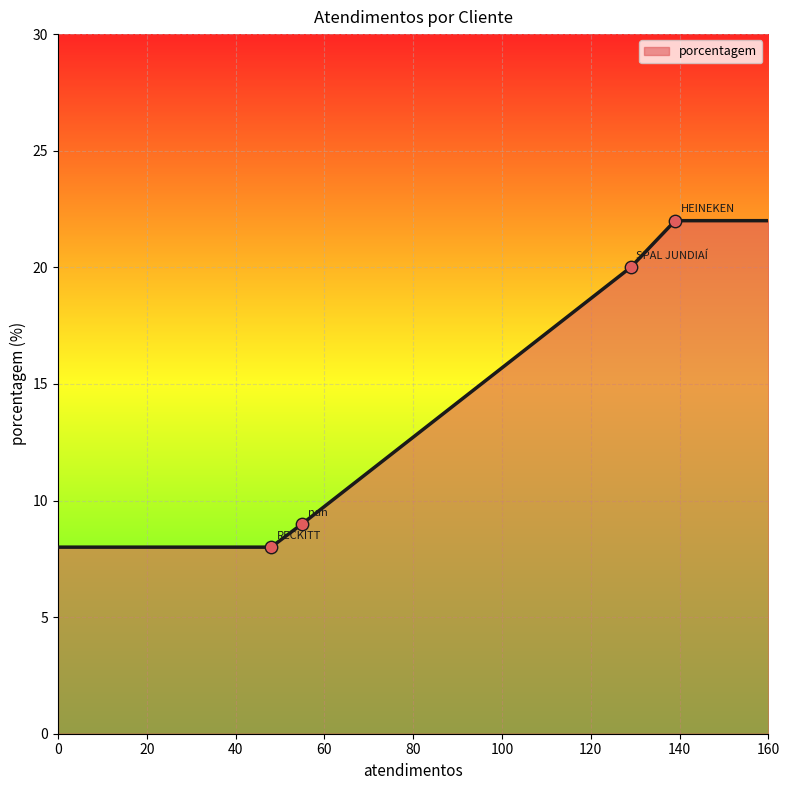

What is the smallest value displayed?

8